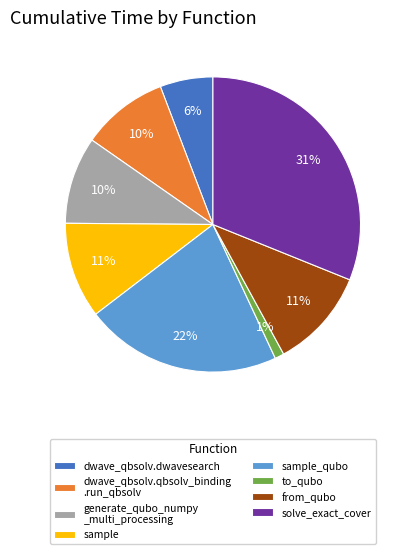

How many segments does this pie chart have?

8